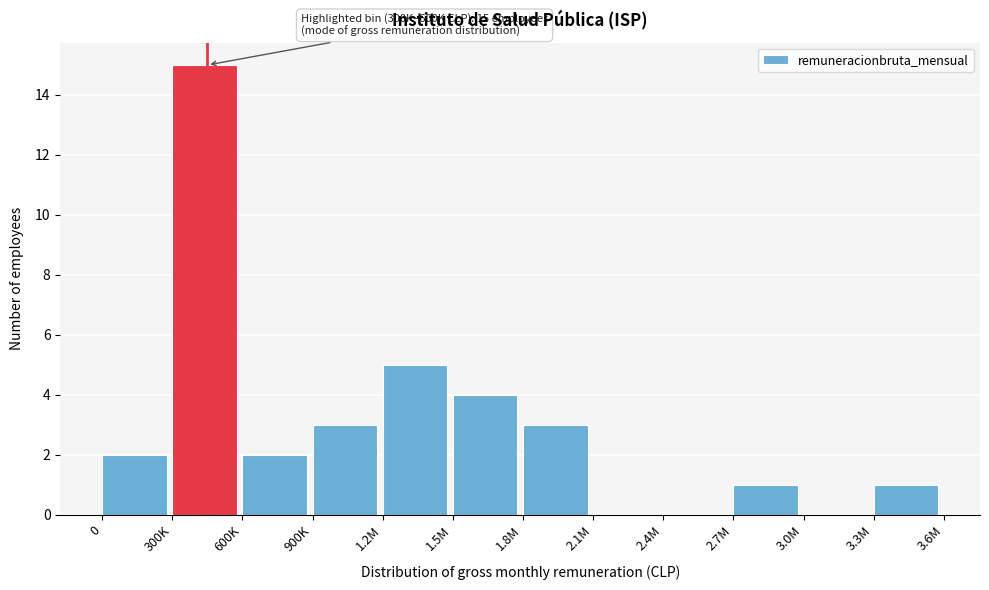

Reading right to left, transcribe all the data shown in this chart.

3.3M=1	3.0M=0	2.7M=1	2.4M=0	2.1M=0	1.8M=3	1.5M=4	1.2M=5	900K=3	600K=2	300K=15	0=2